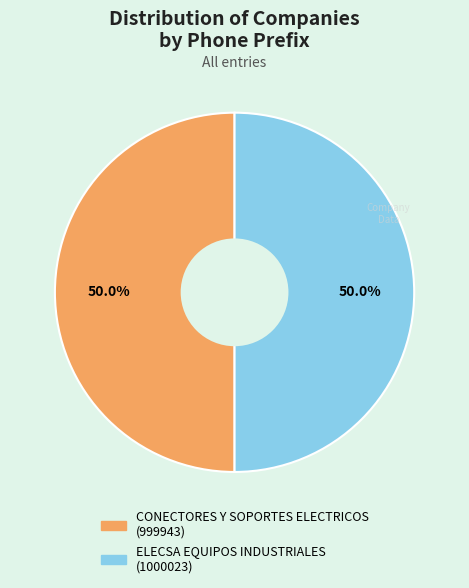

What is the ratio of the value at CONECTORES Y SOPORTES ELECTRICOS (999943) to the value at ELECSA EQUIPOS INDUSTRIALES (1000023)?

1.0